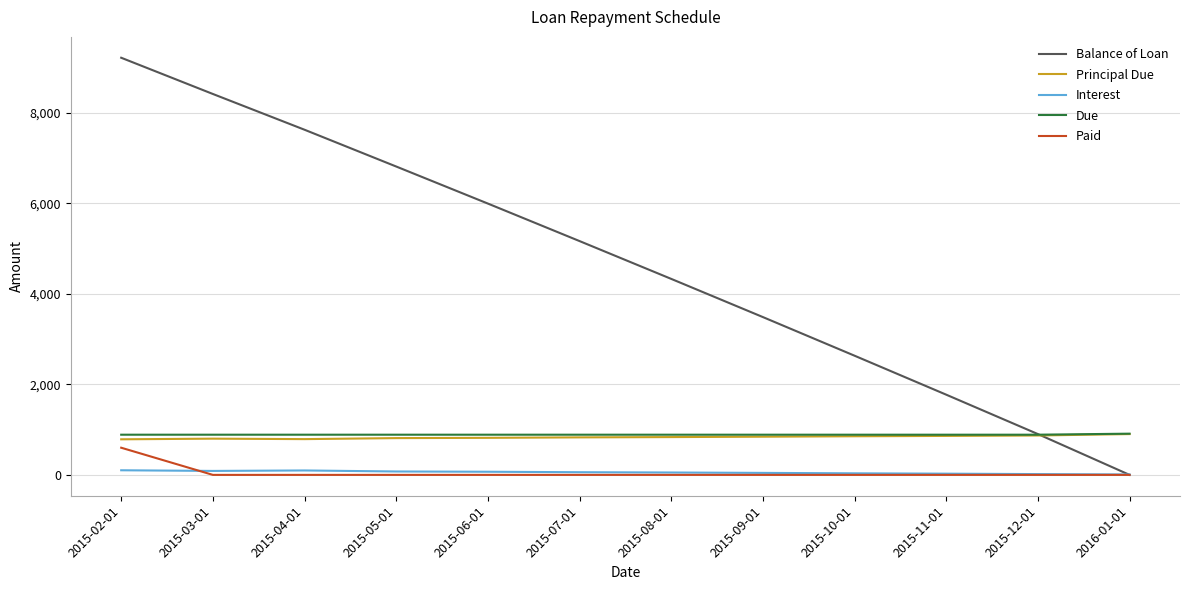

What is the greatest value displayed?

9214.2